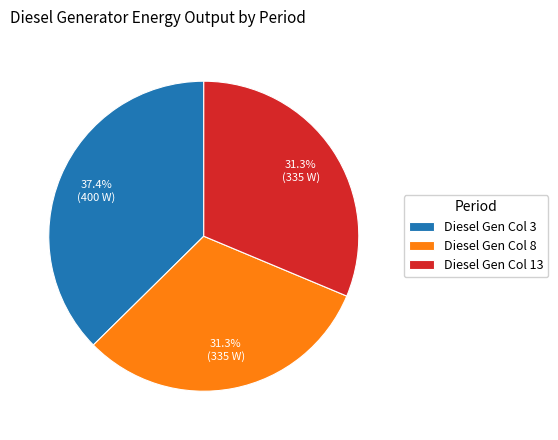

How many segments does this pie chart have?

3